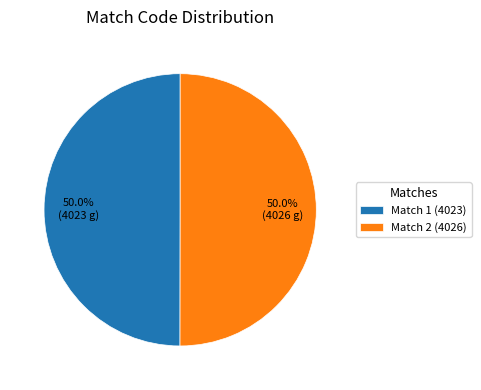

Combined, what portion of the pie is Match 1 (4023) and Match 2 (4026)?

100.0%